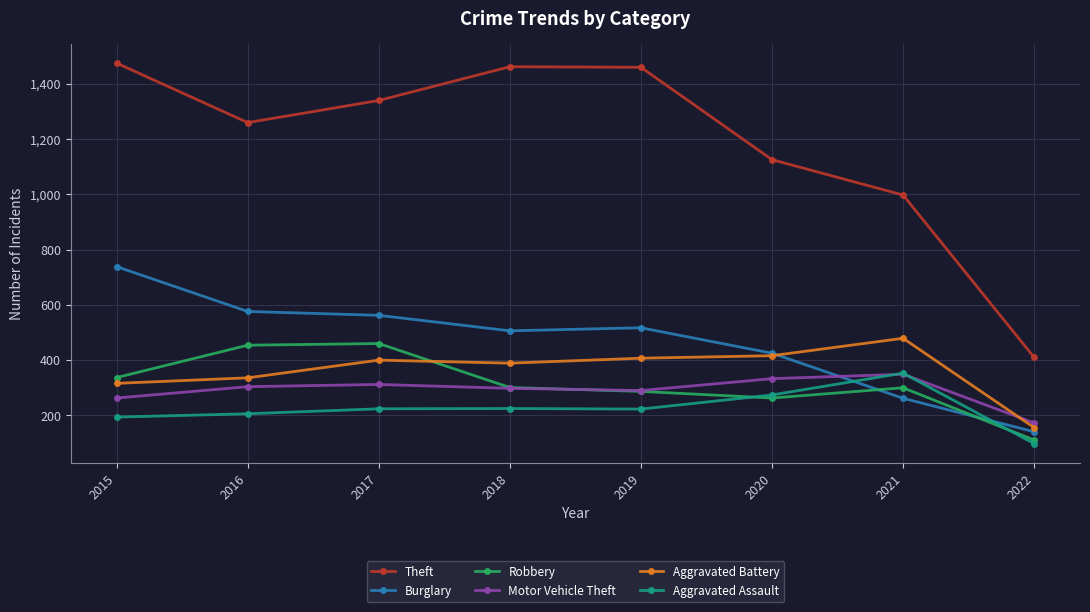

What is the difference between the maximum and minimum values in the Motor Vehicle Theft series?

176